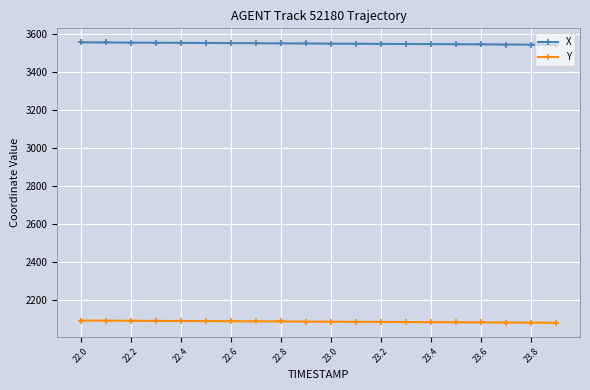

What is the value of the X point at the 18th from the left?

3546.0